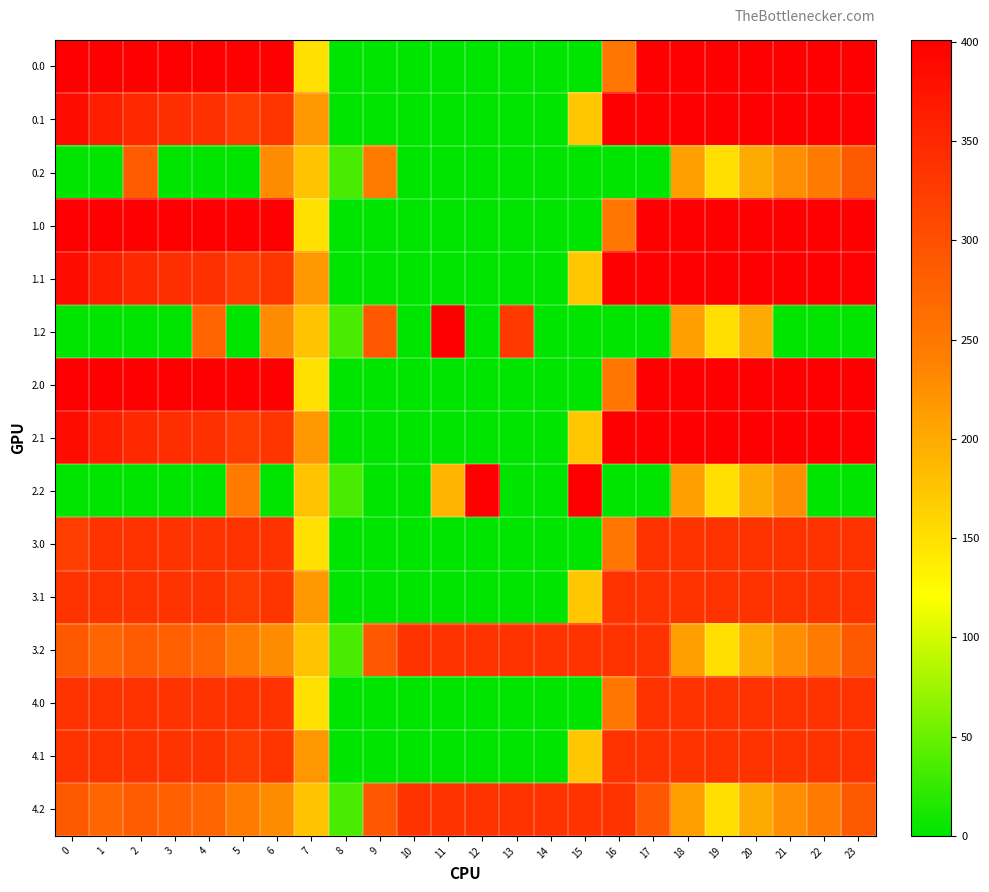

Reading left to right, transcribe all the data shown in this chart.

0.0: 0=400.0	1=400.0	2=400.0	3=400.0	4=400.0	5=400.0	6=400.0	7=150.1	8=0.0	9=0.0	10=0.0	11=0.0	12=0.0	13=0.0	14=0.0	15=0.0	16=250.9	17=400.0	18=400.0	19=400.0	20=400.0	21=400.0	22=400.0	23=400.0
0.1: 0=384.6	1=361.1	2=347.9	3=342.7	4=339.6	5=325.7	6=332.2	7=217.1	8=0.0	9=0.0	10=0.0	11=0.0	12=0.0	13=0.0	14=0.0	15=173.1	16=400.0	17=400.0	18=400.0	19=400.0	20=400.0	21=400.0	22=400.0	23=399.4
0.2: 0=0.0	1=0.0	2=285.5	3=0.0	4=0.0	5=0.0	6=228.8	7=176.6	8=35.3	9=244.8	10=0.0	11=0.0	12=0.0	13=0.0	14=0.0	15=0.0	16=0.0	17=0.0	18=210.0	19=151.0	20=199.2	21=226.4	22=247.4	23=287.5
1.0: 0=400.0	1=400.0	2=400.0	3=400.0	4=400.0	5=400.0	6=400.0	7=150.1	8=0.0	9=0.0	10=0.0	11=0.0	12=0.0	13=0.0	14=0.0	15=0.0	16=250.9	17=400.0	18=400.0	19=400.0	20=400.0	21=400.0	22=400.0	23=400.0
1.1: 0=384.6	1=361.1	2=347.9	3=342.7	4=339.6	5=325.7	6=332.2	7=217.1	8=0.0	9=0.0	10=0.0	11=0.0	12=0.0	13=0.0	14=0.0	15=173.1	16=400.0	17=400.0	18=400.0	19=400.0	20=400.0	21=400.0	22=400.0	23=399.4
1.2: 0=0.0	1=0.0	2=0.0	3=0.0	4=274.4	5=0.0	6=228.8	7=176.6	8=35.3	9=288.5	10=0.0	11=400.0	12=0.0	13=328.7	14=0.0	15=0.0	16=0.0	17=0.0	18=210.0	19=151.0	20=199.2	21=0.0	22=0.0	23=0.0
2.0: 0=401.0	1=401.0	2=401.0	3=401.0	4=401.0	5=401.0	6=401.0	7=150.1	8=0.0	9=0.0	10=0.0	11=0.0	12=0.0	13=0.0	14=0.0	15=0.0	16=250.9	17=401.0	18=401.0	19=401.0	20=401.0	21=401.0	22=401.0	23=401.0
2.1: 0=384.6	1=361.1	2=347.9	3=342.7	4=339.6	5=325.7	6=332.2	7=217.1	8=0.0	9=0.0	10=0.0	11=0.0	12=0.0	13=0.0	14=0.0	15=173.1	16=401.0	17=401.0	18=401.0	19=400.2	20=401.0	21=401.0	22=401.0	23=399.4
2.2: 0=0.0	1=0.0	2=0.0	3=0.0	4=0.0	5=245.0	6=0.0	7=176.6	8=35.3	9=0.0	10=0.0	11=189.5	12=401.0	13=0.0	14=0.0	15=401.0	16=0.0	17=0.0	18=210.0	19=151.0	20=199.2	21=226.4	22=0.0	23=0.0
3.0: 0=321.7	1=336.0	2=336.0	3=336.0	4=336.0	5=336.0	6=336.0	7=150.1	8=0.0	9=0.0	10=0.0	11=0.0	12=0.0	13=0.0	14=0.0	15=0.0	16=250.9	17=336.0	18=336.0	19=336.0	20=336.0	21=336.0	22=336.0	23=336.0
3.1: 0=336.0	1=336.0	2=336.0	3=336.0	4=336.0	5=325.7	6=332.2	7=217.1	8=0.0	9=0.0	10=0.0	11=0.0	12=0.0	13=0.0	14=0.0	15=173.1	16=336.0	17=336.0	18=336.0	19=336.0	20=336.0	21=336.0	22=336.0	23=336.0
3.2: 0=287.1	1=272.7	2=285.5	3=281.0	4=274.4	5=245.0	6=228.8	7=176.6	8=35.3	9=288.5	10=336.0	11=336.0	12=336.0	13=336.0	14=336.0	15=336.0	16=336.0	17=336.0	18=210.0	19=151.0	20=199.2	21=226.4	22=247.4	23=287.5
4.0: 0=336.0	1=336.0	2=336.0	3=336.0	4=336.0	5=336.0	6=336.0	7=150.1	8=0.0	9=0.0	10=0.0	11=0.0	12=0.0	13=0.0	14=0.0	15=0.0	16=250.9	17=336.0	18=336.0	19=336.0	20=336.0	21=336.0	22=336.0	23=336.0
4.1: 0=336.0	1=336.0	2=336.0	3=336.0	4=336.0	5=325.7	6=332.2	7=217.1	8=0.0	9=0.0	10=0.0	11=0.0	12=0.0	13=0.0	14=0.0	15=173.1	16=336.0	17=336.0	18=336.0	19=336.0	20=336.0	21=336.0	22=336.0	23=336.0
4.2: 0=287.1	1=272.7	2=285.5	3=281.0	4=274.4	5=245.0	6=228.8	7=176.6	8=35.3	9=288.5	10=336.0	11=336.0	12=336.0	13=336.0	14=336.0	15=336.0	16=336.0	17=288.6	18=210.0	19=151.0	20=199.2	21=226.4	22=247.4	23=287.5